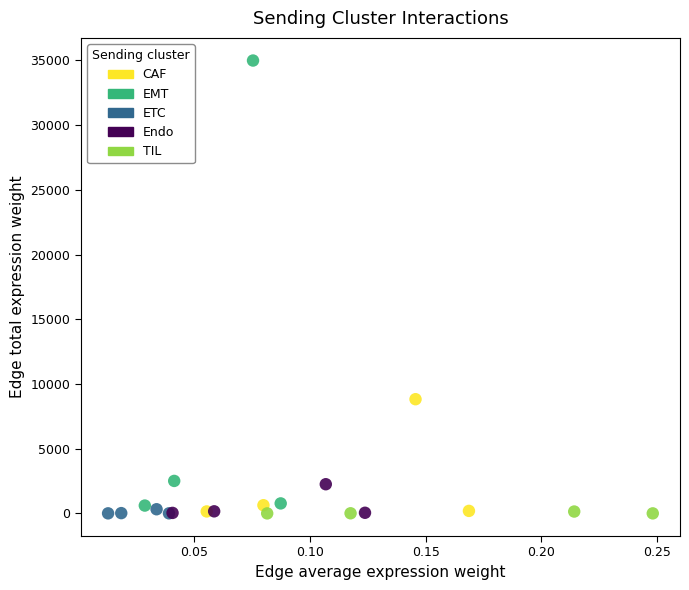

Which series contains the highest Y value?

EMT